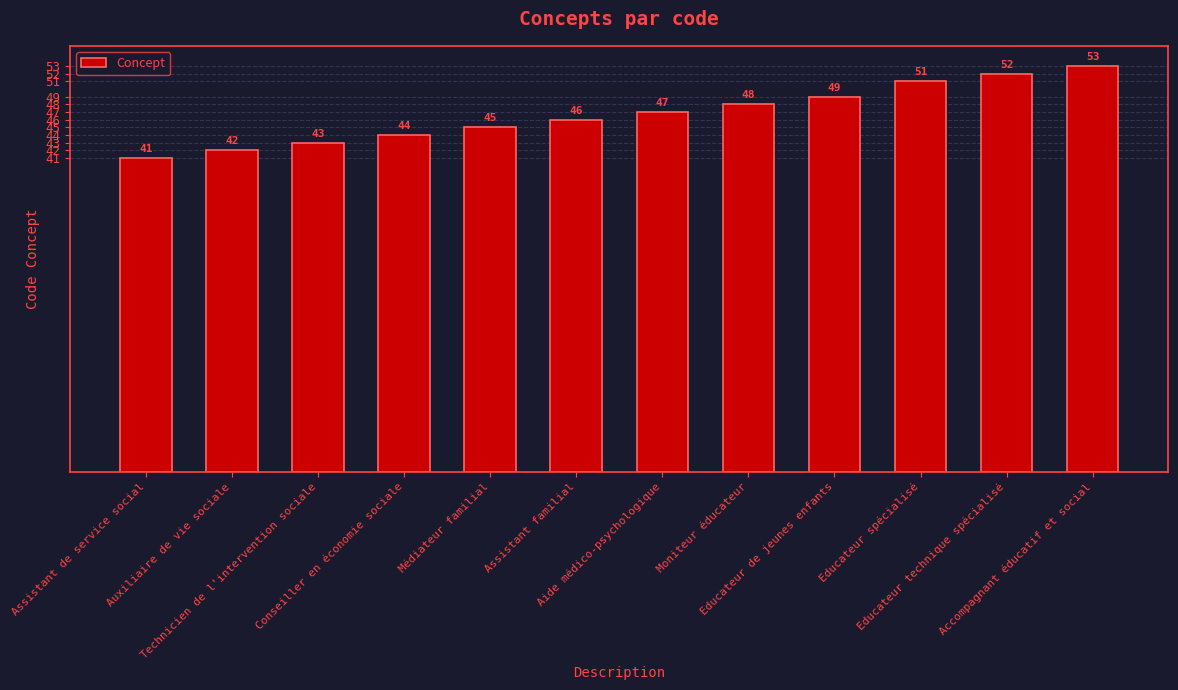

The value at Auxiliaire de vie sociale is 42. True or false?

True